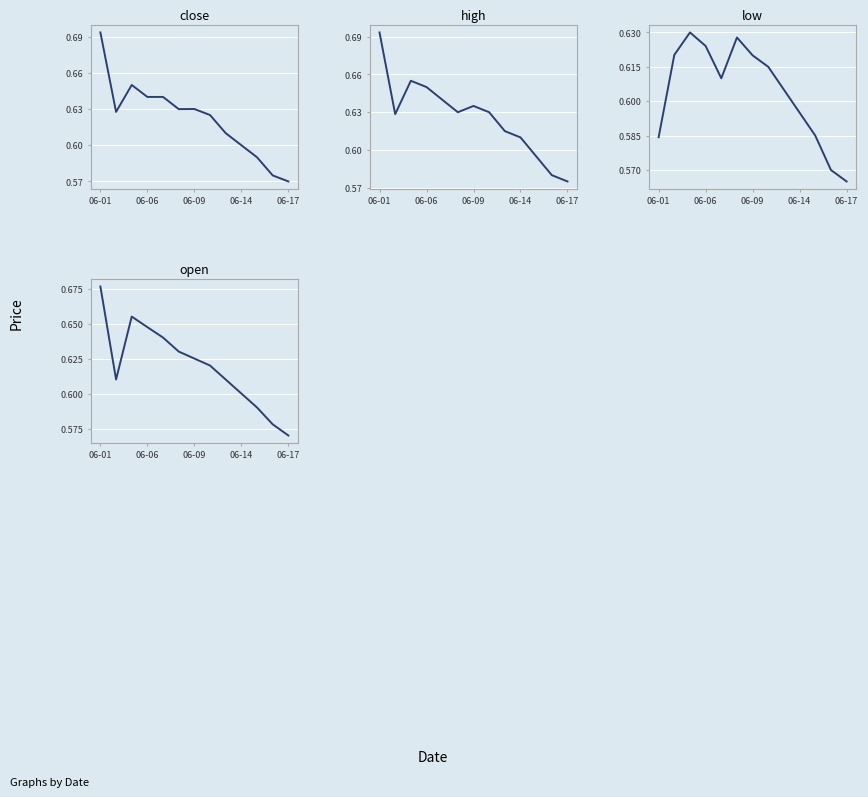

How many lines are shown in the chart?

4